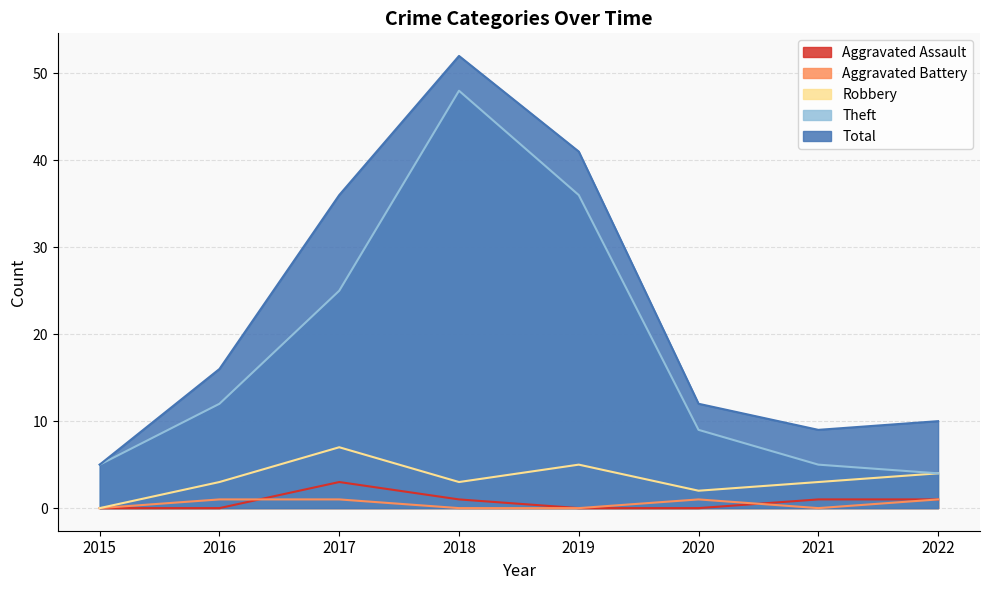

True or false: Robbery has more than 0 points higher than both neighbors.

True